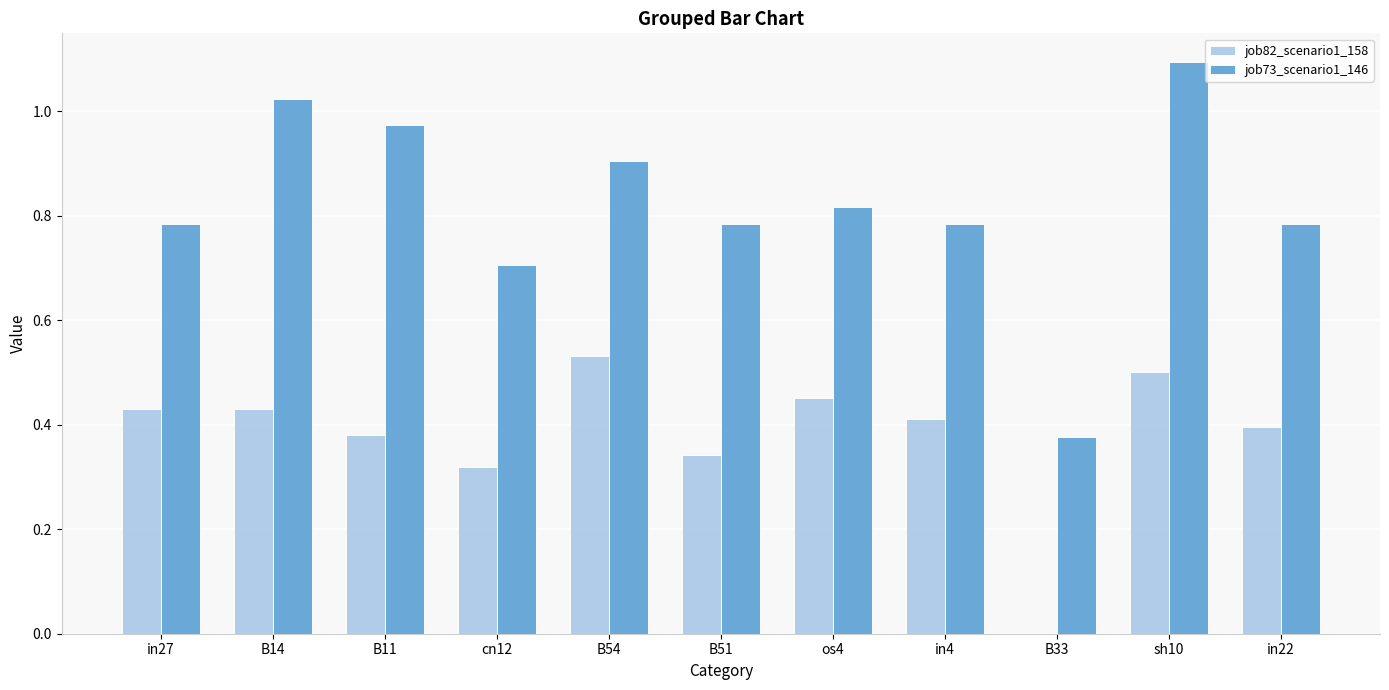

Between B14 and cn12, which series saw the biggest shift?

job73_scenario1_146